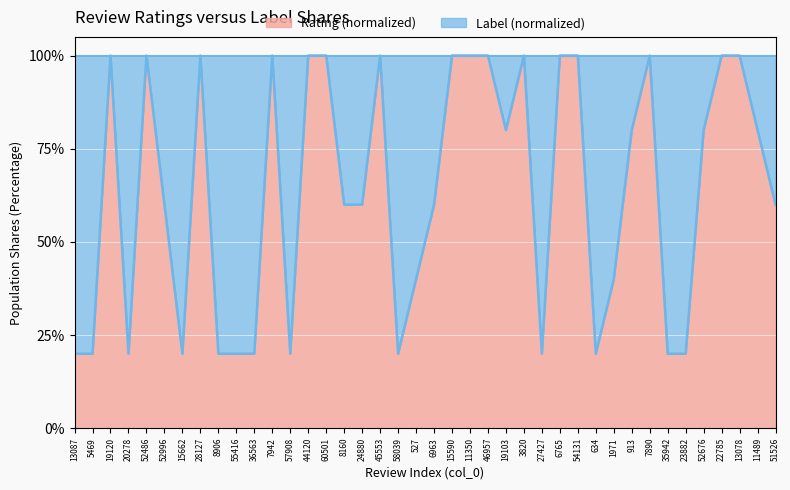

What is the label of the 17th point from the right?

46957